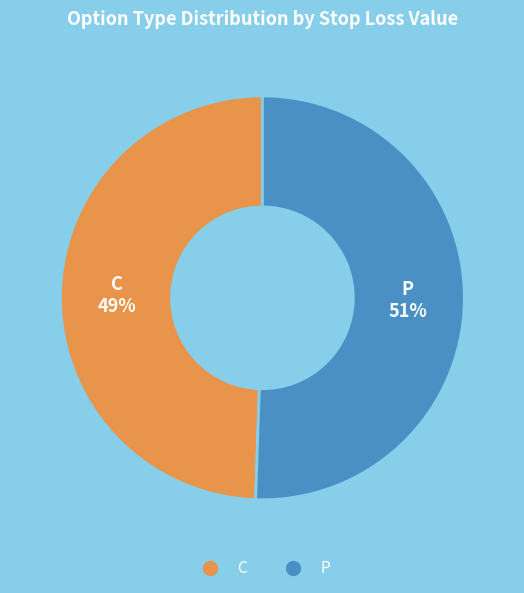

Does any single category account for the majority?

Yes